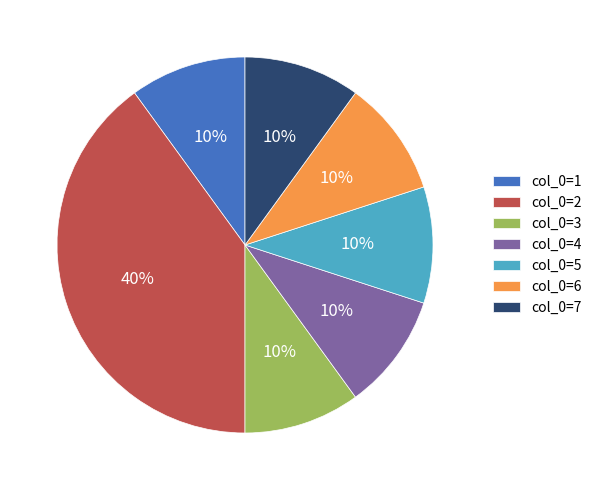

Between col_0=4 and col_0=2, which is larger?

col_0=2